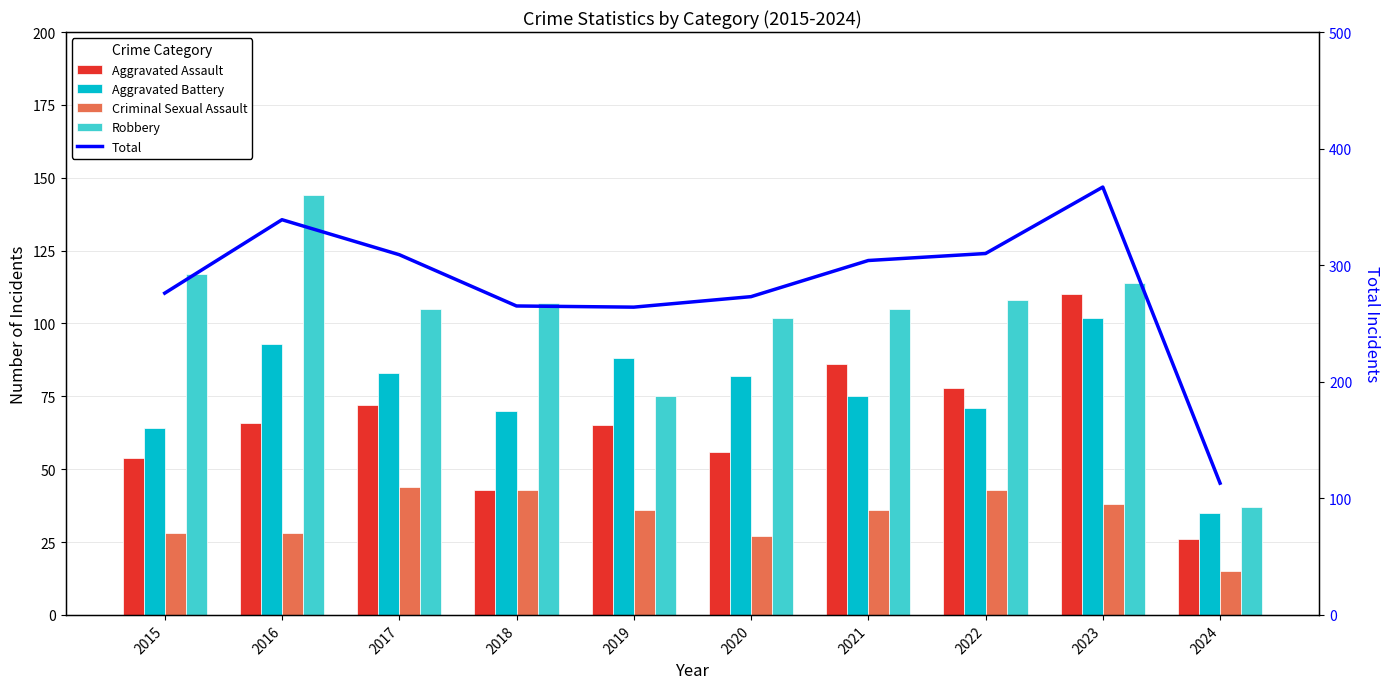

At which label does Aggravated Assault first exceed 66?

2017